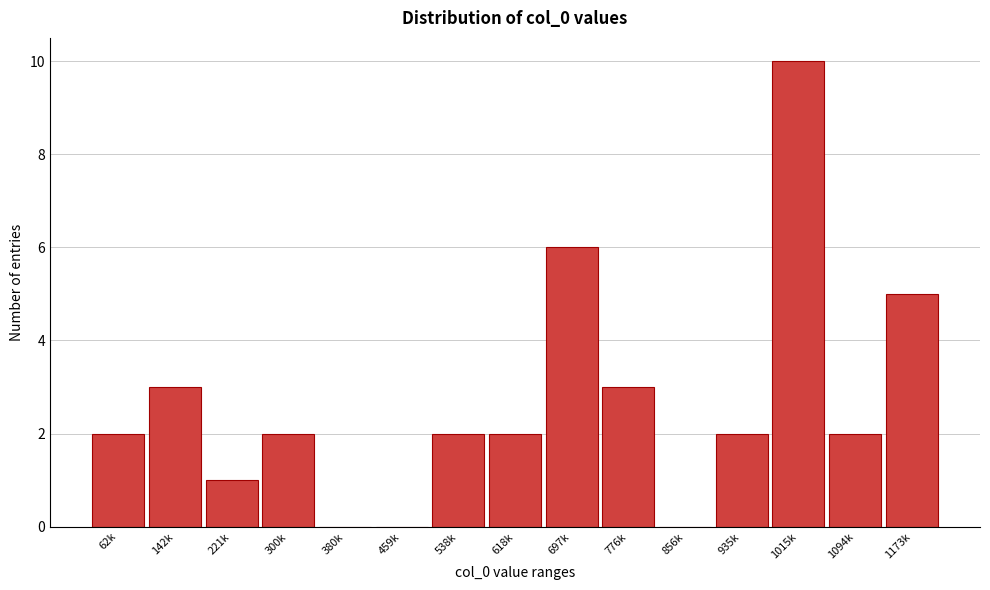

Reading right to left, list all the values displayed in this chart.

1173k=5	1094k=2	1015k=10	935k=2	856k=0	776k=3	697k=6	618k=2	538k=2	459k=0	380k=0	300k=2	221k=1	142k=3	62k=2